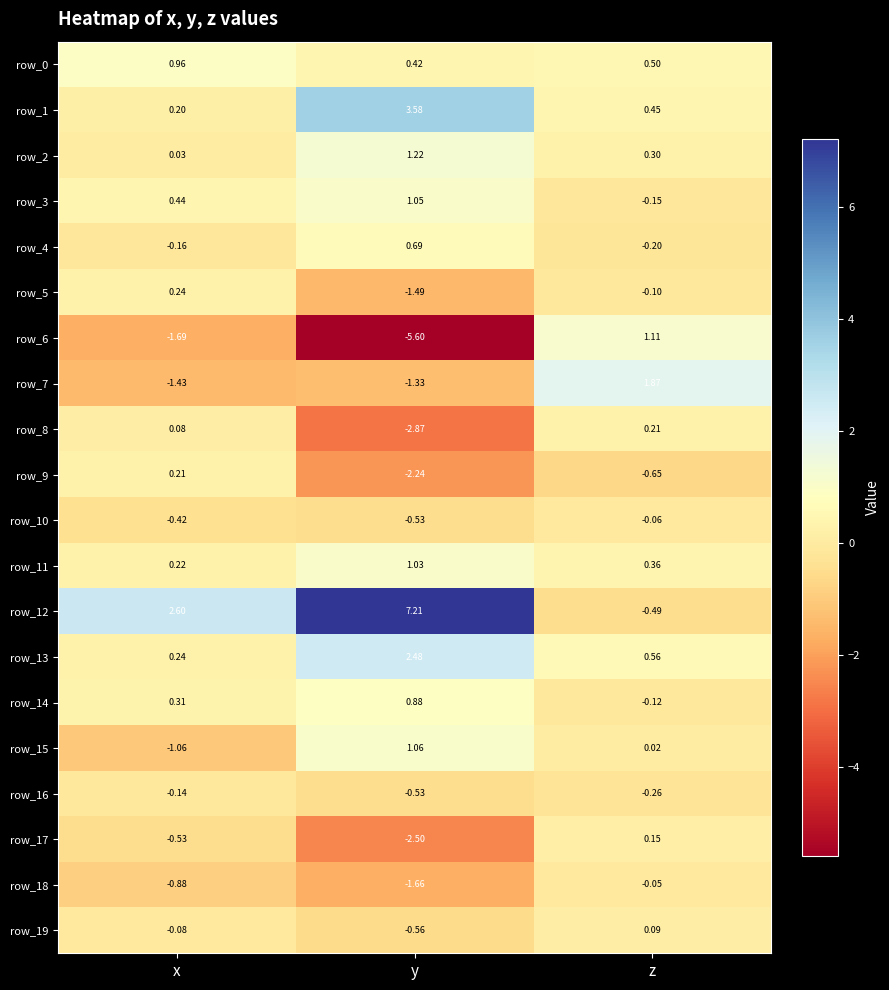

How many values in the row_8 series exceed 0?

2